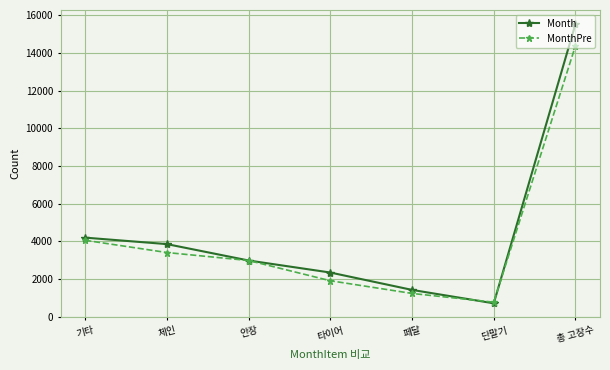

True or false: Month has a value of 2986 at 안장.

True